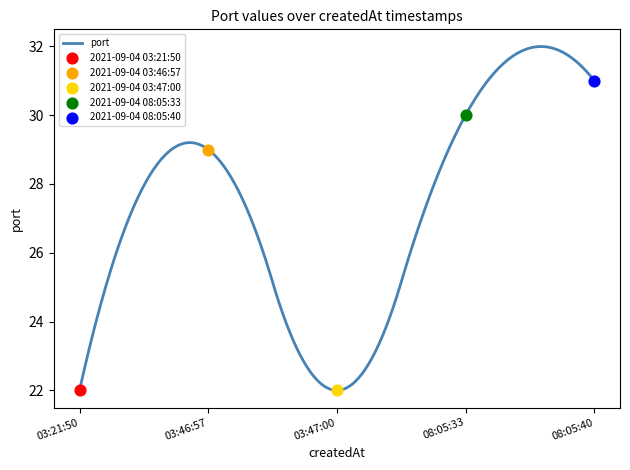

Between 2021-09-04 03:21:50 and 2021-09-04 08:05:40, which is larger?

2021-09-04 08:05:40